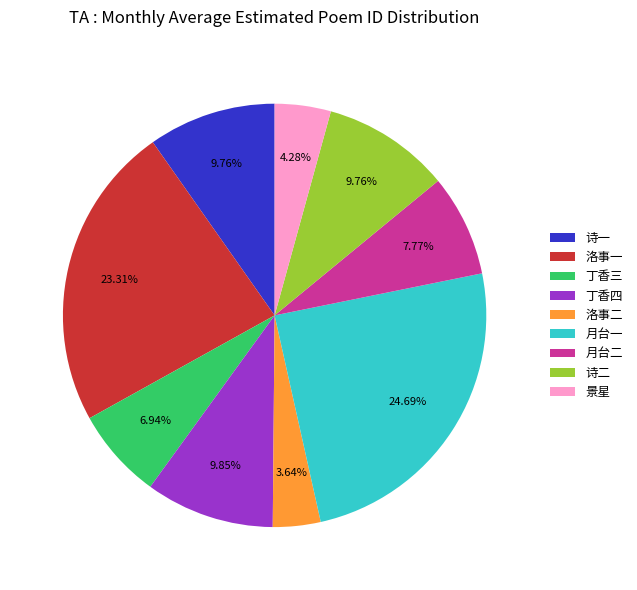

Is the sum of 诗二 and 诗一 greater than half?

No